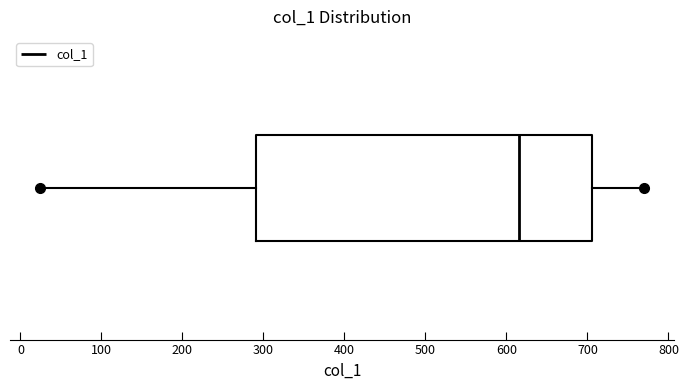

Transcribe this box plot: give where the median line is, the range the box spans, and where the two whiskers end, as read against the x-axis. The values are not printed on the chart, so give them approximately, as read against the axis.

median 620, box 290 to 710, whiskers 20 to 770